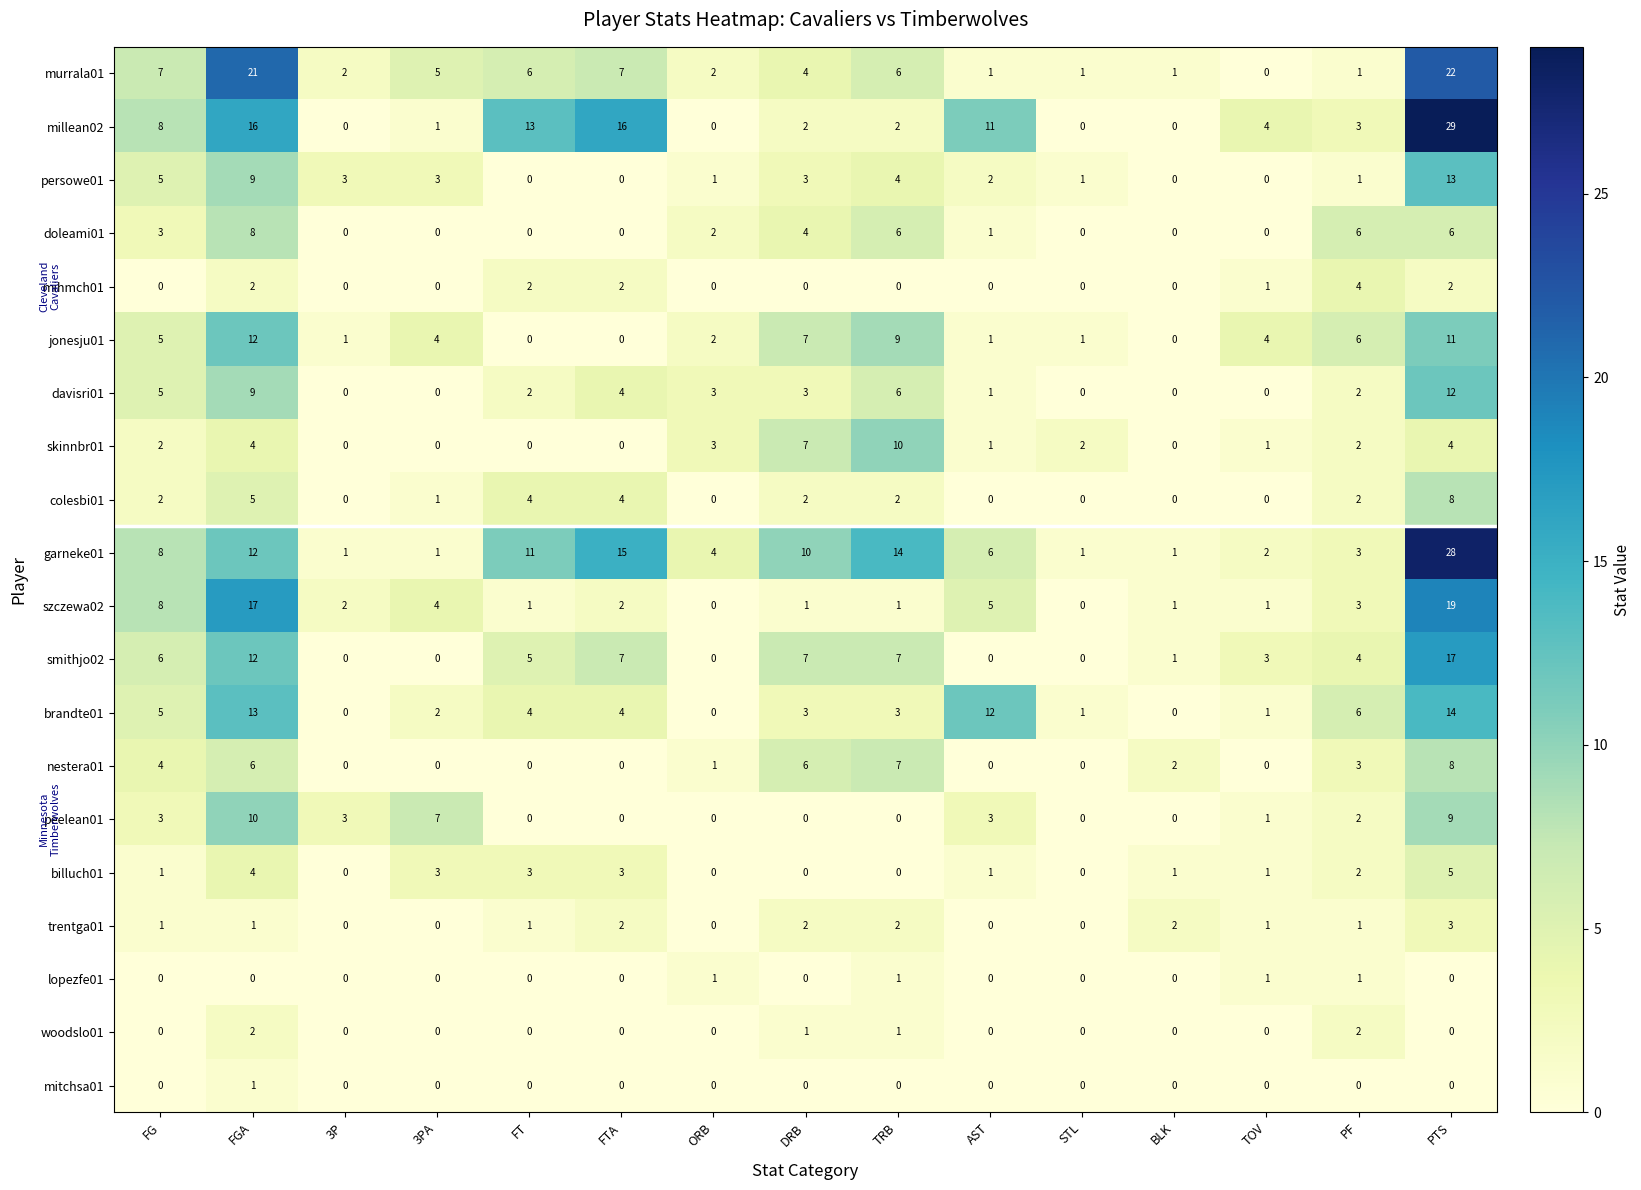

What is the sum of all trentga01 values?

16